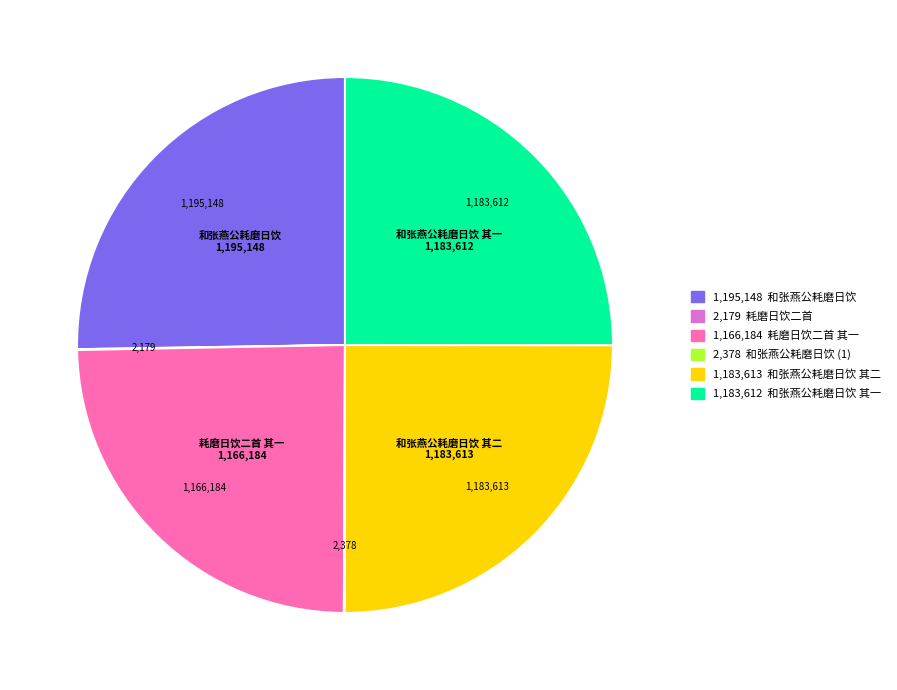

Is there any slice that represents more than half of the pie?

No